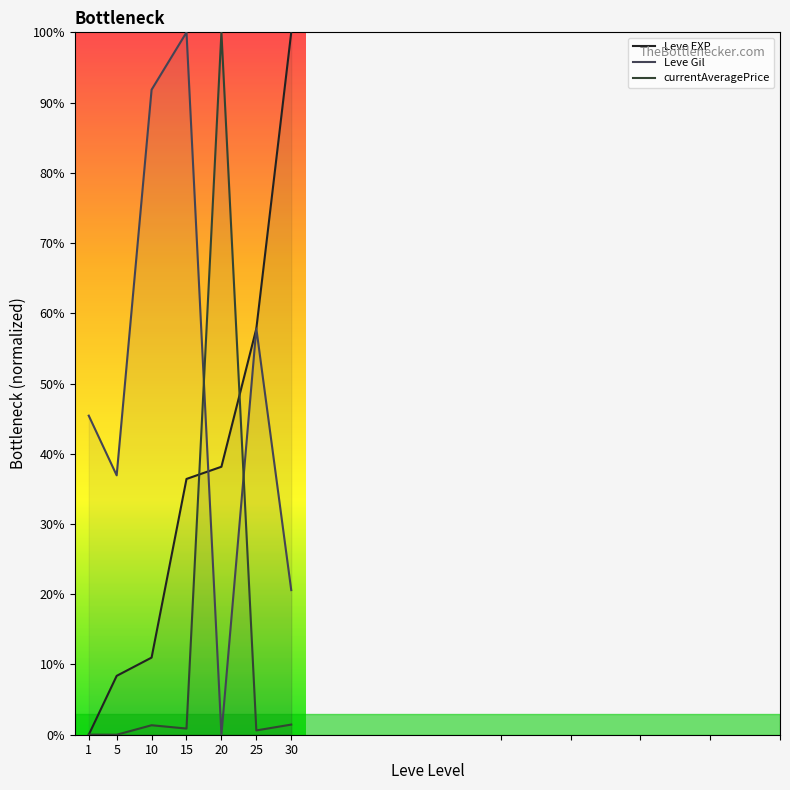

What is the difference between the Leve Gil values at 30 and 25?

37.3